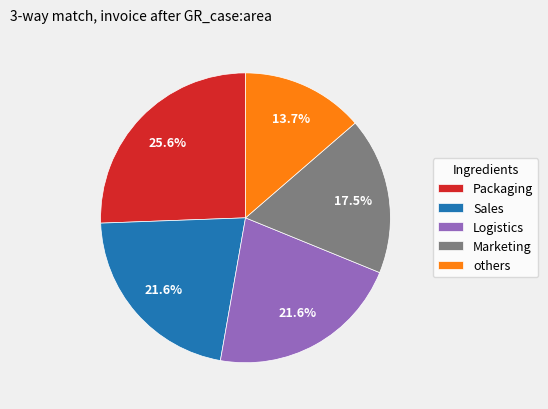

Approximately how many times larger is the value at Logistics compared to Marketing?

1.2